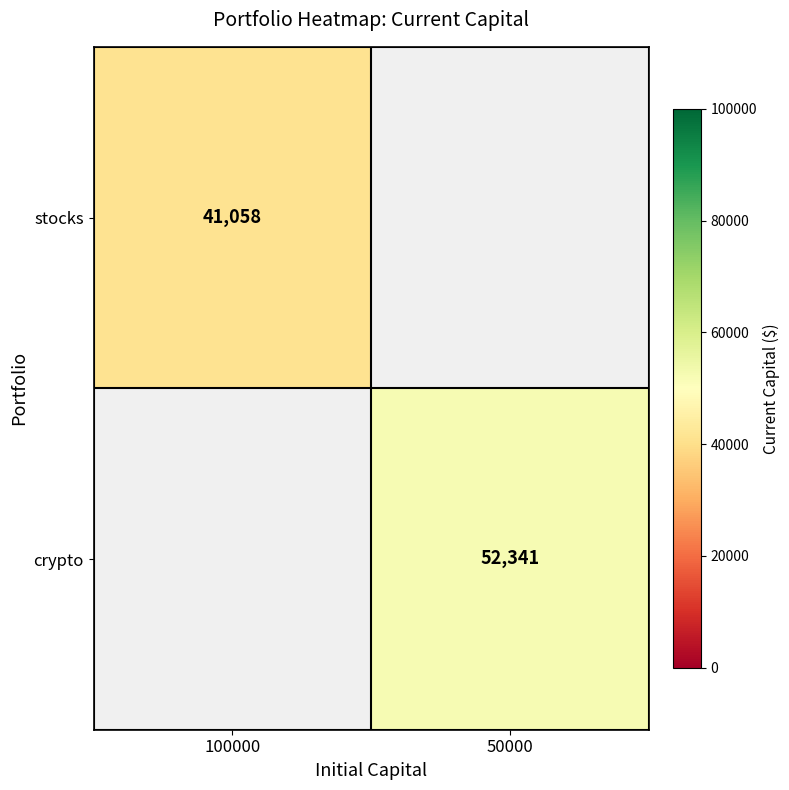

How many series are shown in this chart?

2